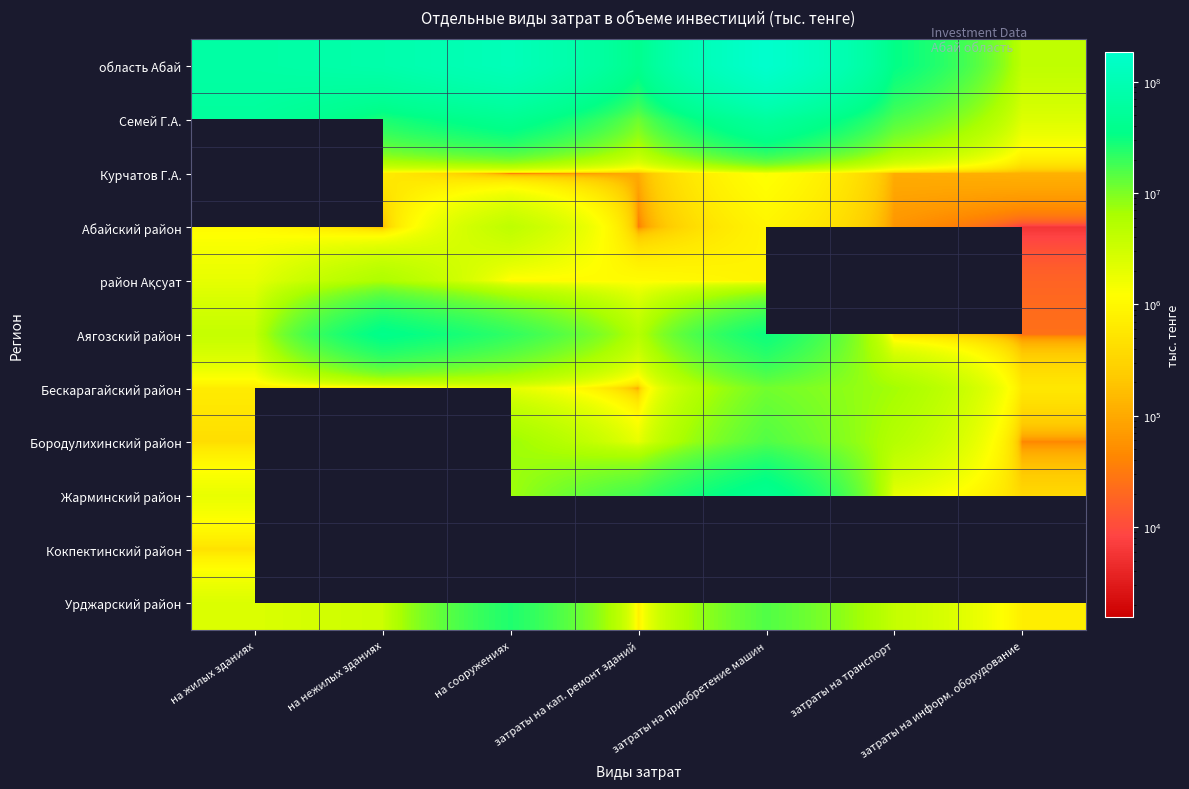

The value of Семей Г.А. at затраты на информ. оборудование is 1111675.0. True or false?

False